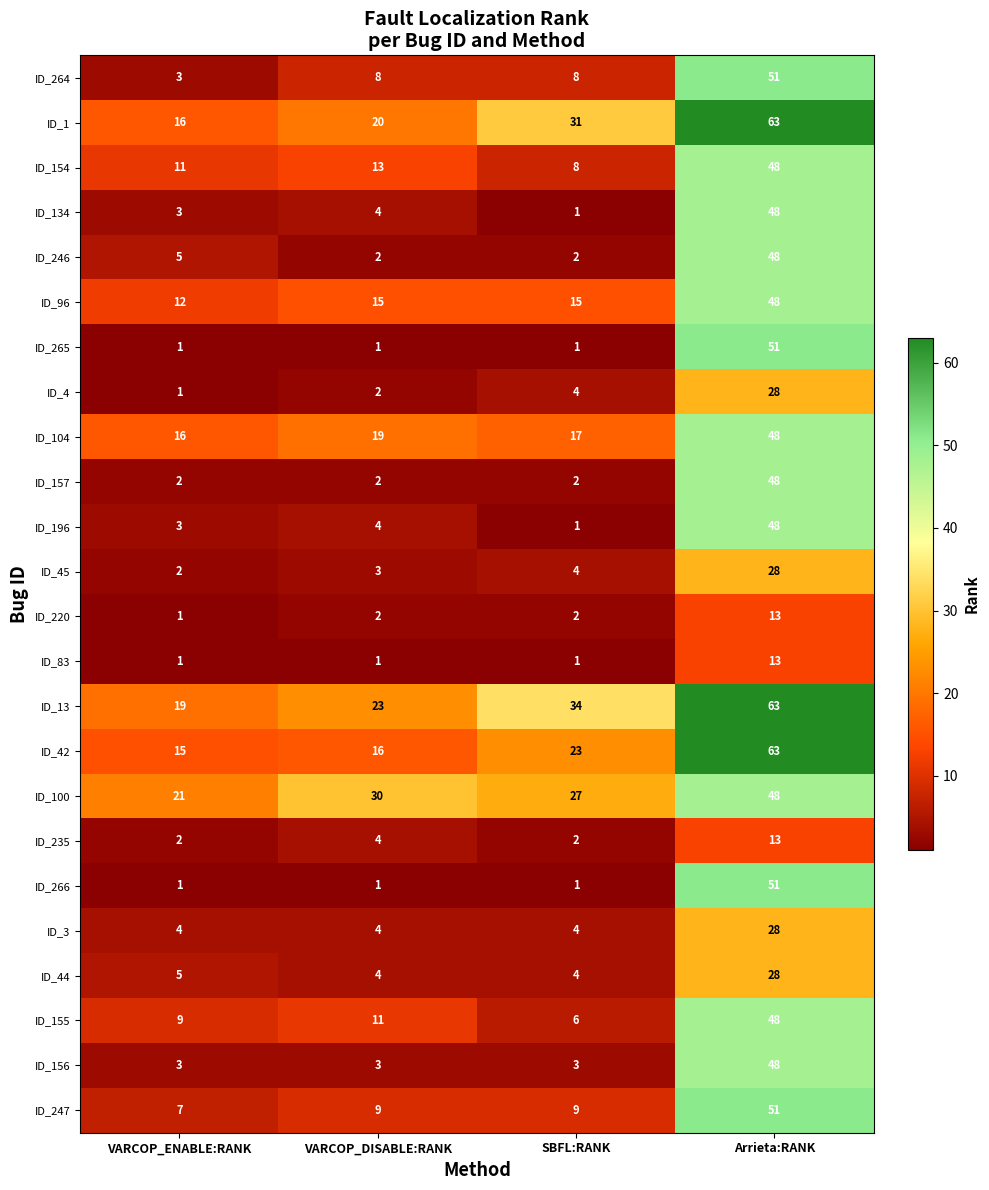

What is the maximum value for ID_3?

28